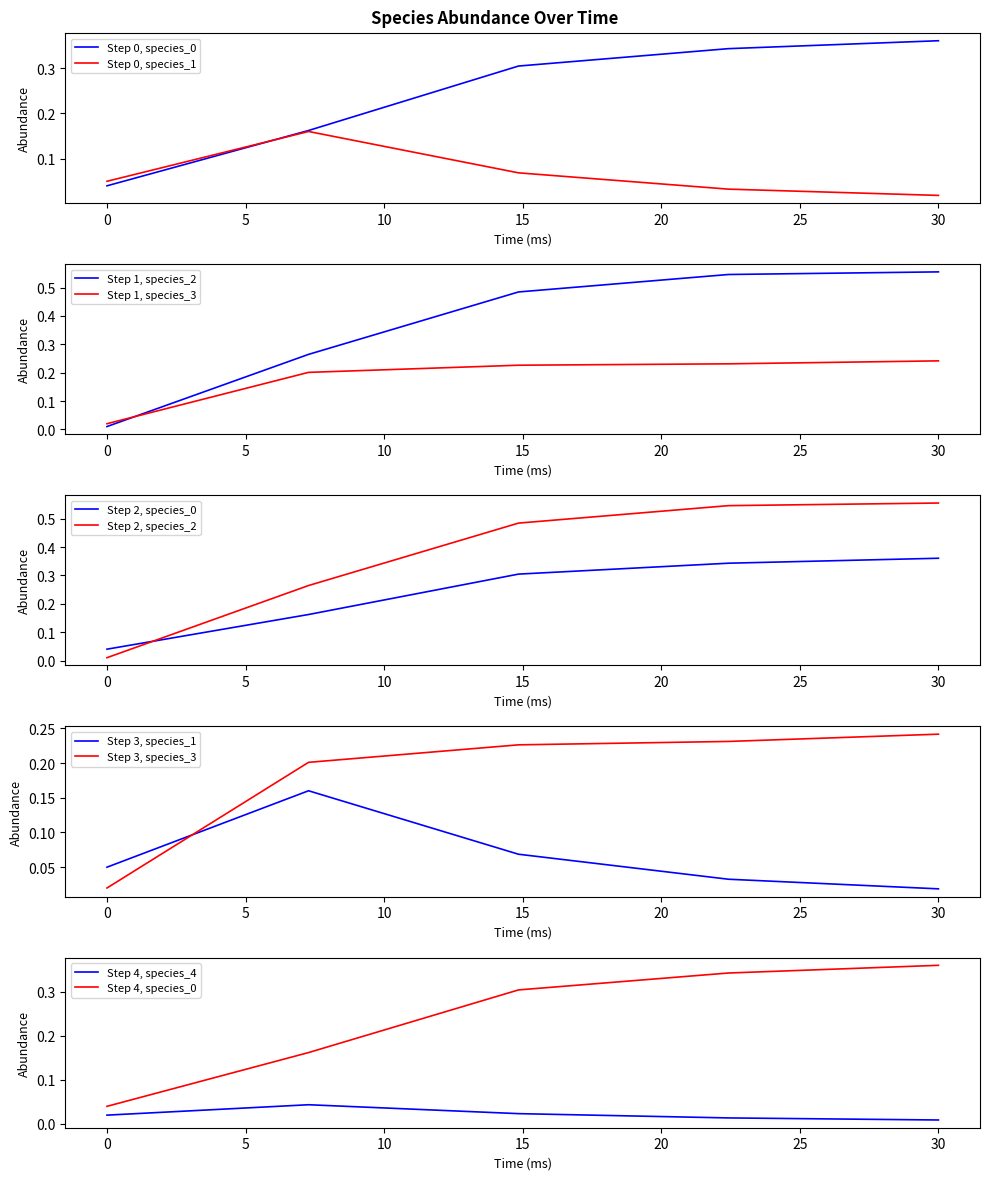

At which label does Step 0, species_1 reach its minimum?

30